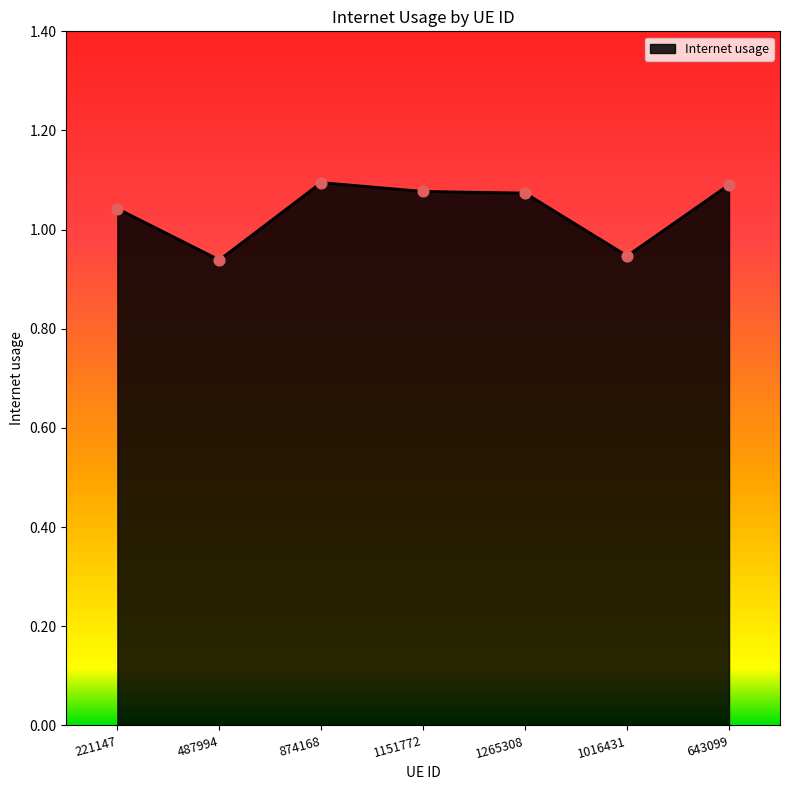

Between 874168 and 1265308, which is larger?

874168